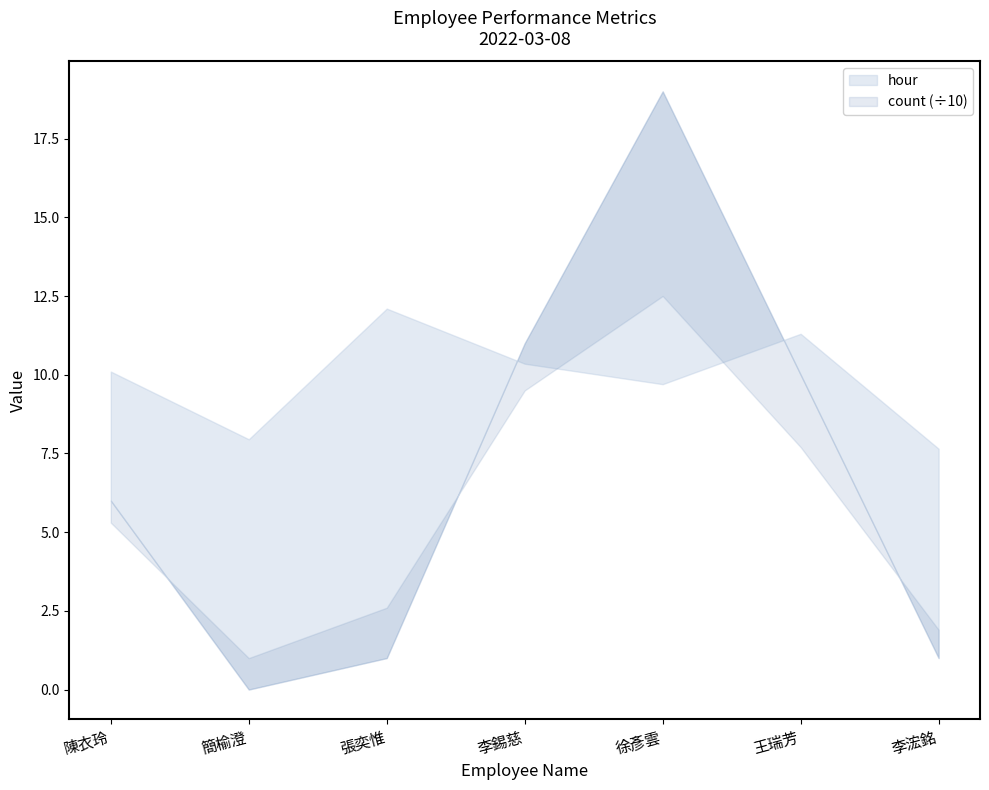

What is the label of the 5th point from the right?

張奕惟